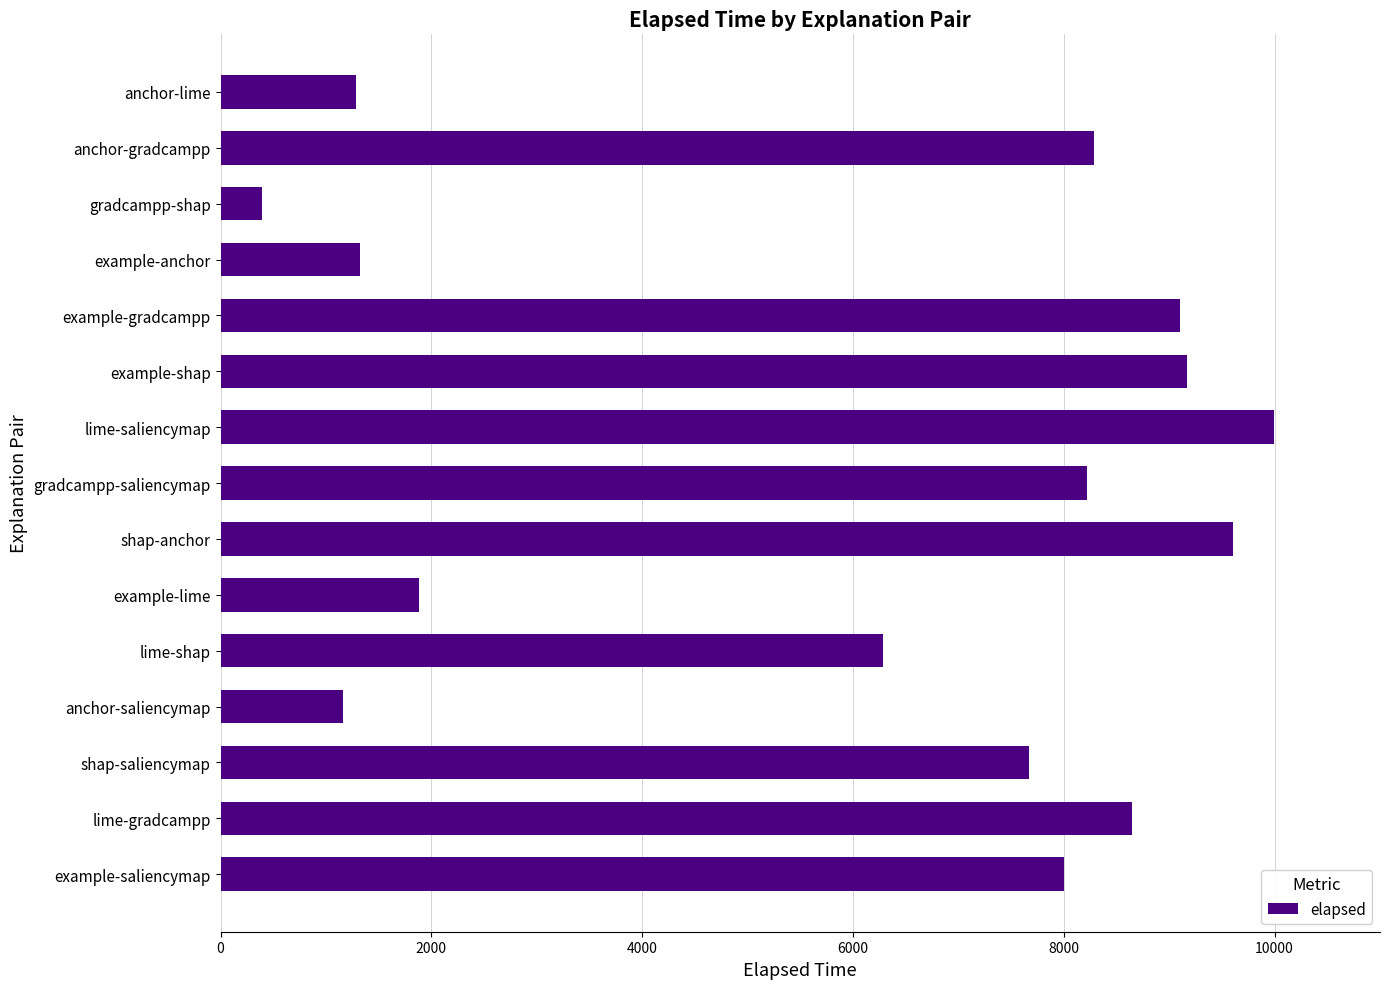

How many series are shown in this chart?

1